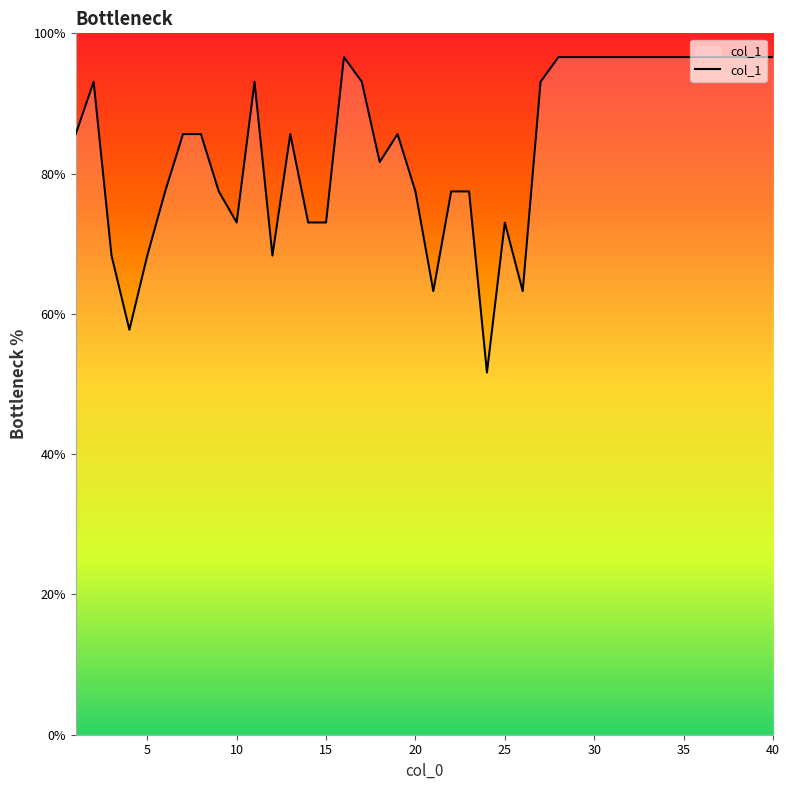

What is the smallest value displayed?

51.6